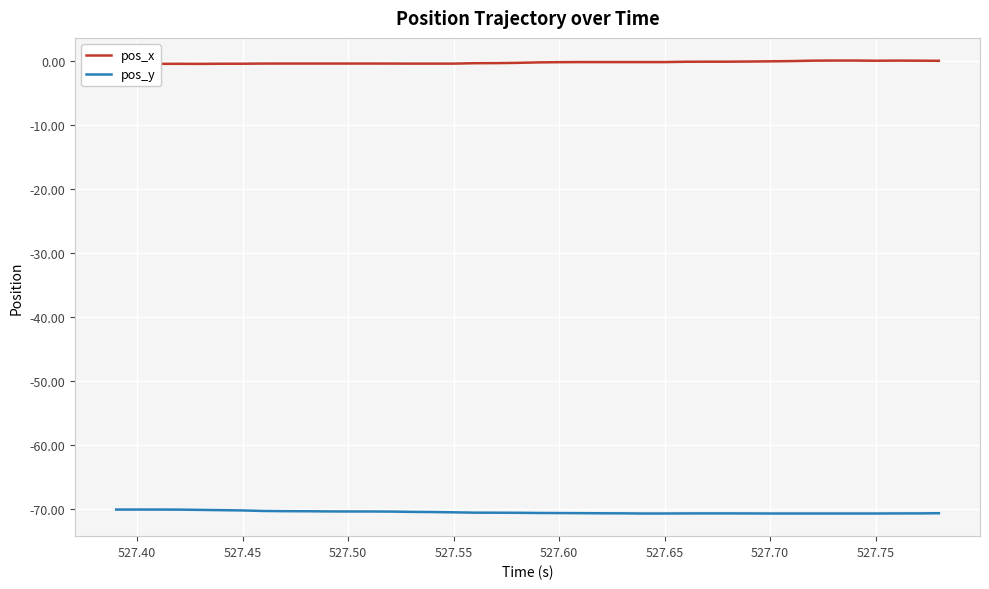

Which series has the largest total across all categories?

pos_x